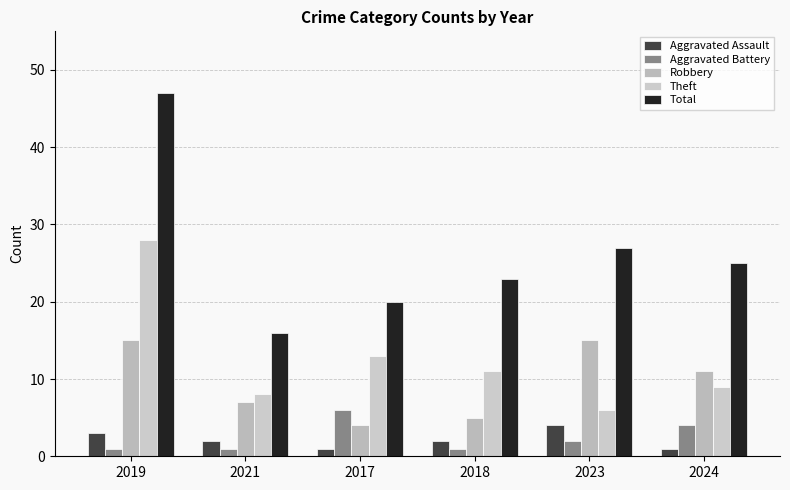

How many groups of bars are there?

6